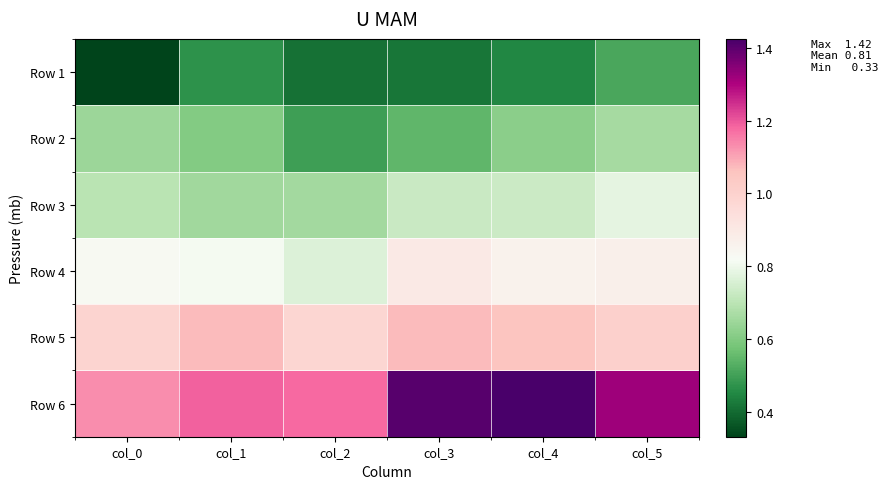

Reading left to right, transcribe all the data shown in this chart.

Row 1: col_0=0.3	col_1=0.5	col_2=0.4	col_3=0.4	col_4=0.5	col_5=0.5
Row 2: col_0=0.6	col_1=0.6	col_2=0.5	col_3=0.5	col_4=0.6	col_5=0.7
Row 3: col_0=0.7	col_1=0.7	col_2=0.7	col_3=0.7	col_4=0.7	col_5=0.8
Row 4: col_0=0.8	col_1=0.8	col_2=0.8	col_3=0.9	col_4=0.9	col_5=0.9
Row 5: col_0=1.0	col_1=1.1	col_2=1.0	col_3=1.1	col_4=1.1	col_5=1.0
Row 6: col_0=1.1	col_1=1.2	col_2=1.2	col_3=1.4	col_4=1.4	col_5=1.3